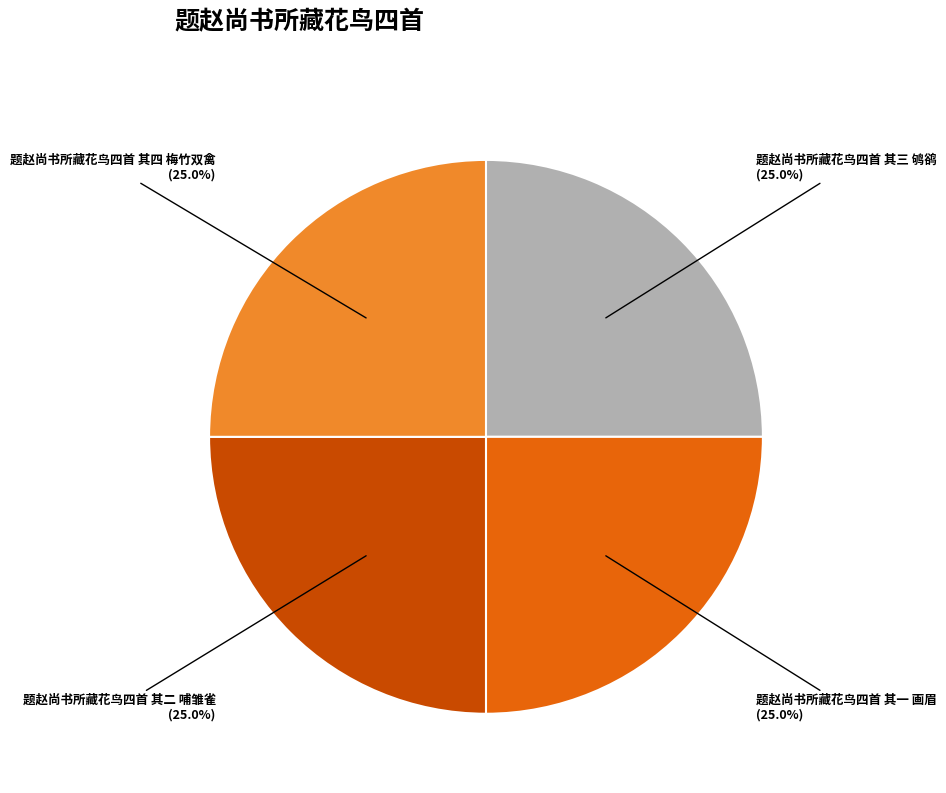

Is there any slice that represents more than half of the pie?

No